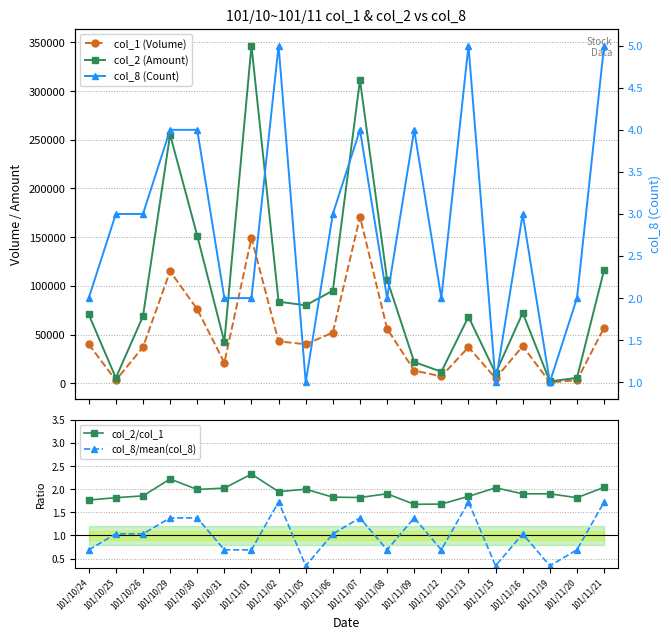

In col_8/mean(col_8), how many points are lower than both neighbors (excluding endpoints)?

5